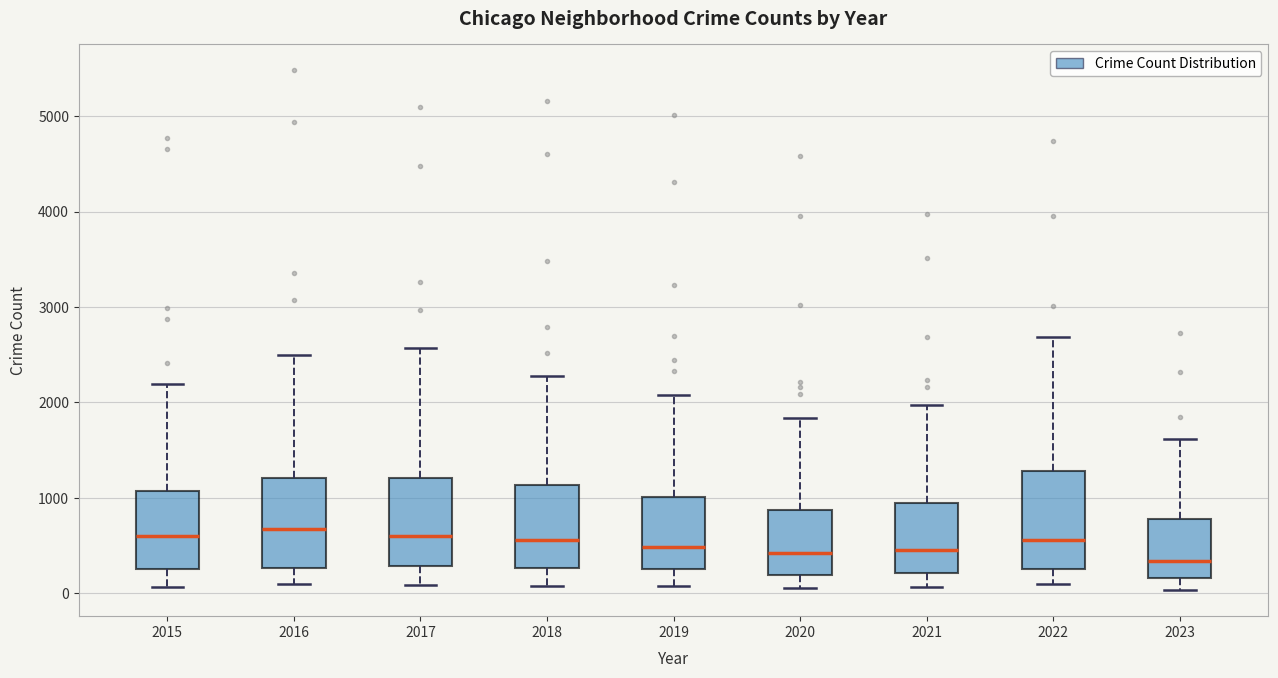

Reading left to right, transcribe this box plot: for each box, give where its median line is, the range the box spans, and where its two whiskers end, as read against the y-axis. The values are not printed on the chart, so give them approximately, as read against the axis.

2015: median 600, box 300 to 1100, whiskers 100 to 2200
2016: median 700, box 300 to 1200, whiskers 100 to 2500
2017: median 600, box 300 to 1200, whiskers 100 to 2600
2018: median 600, box 300 to 1100, whiskers 100 to 2300
2019: median 500, box 300 to 1000, whiskers 100 to 2100
2020: median 400, box 200 to 900, whiskers 100 to 1800
2021: median 500, box 200 to 900, whiskers 100 to 2000
2022: median 600, box 300 to 1300, whiskers 100 to 2700
2023: median 300, box 200 to 800, whiskers 0 to 1600